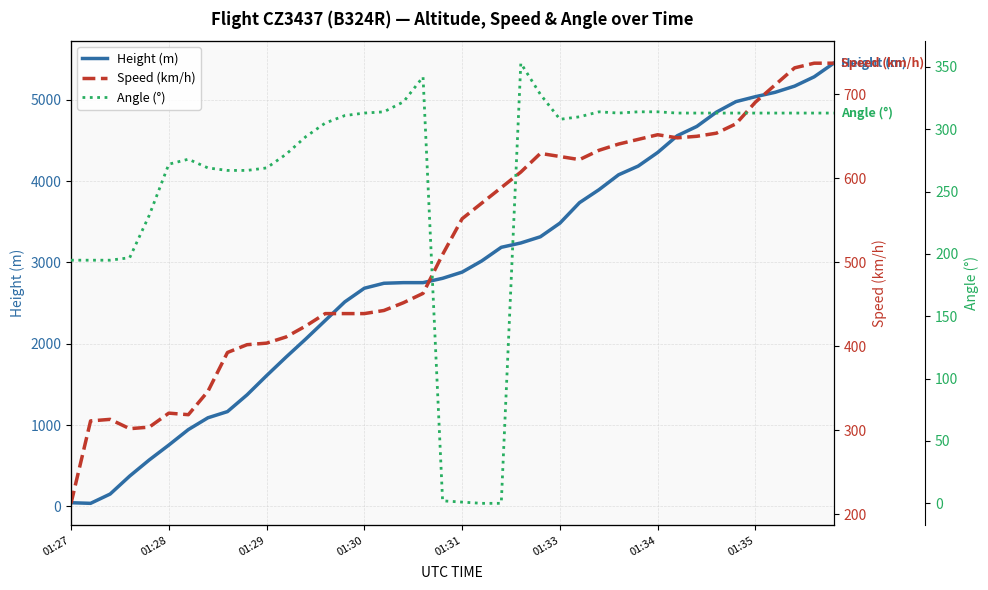

The value of Height (m) at 19 is 4638.3. True or false?

False